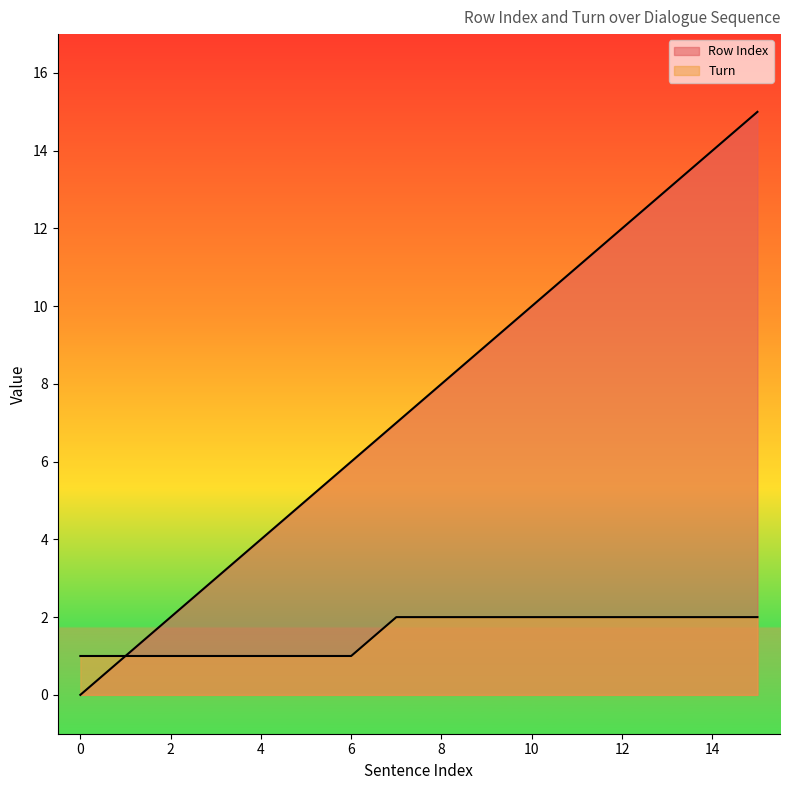

Which series has the largest range (max minus min)?

Row Index